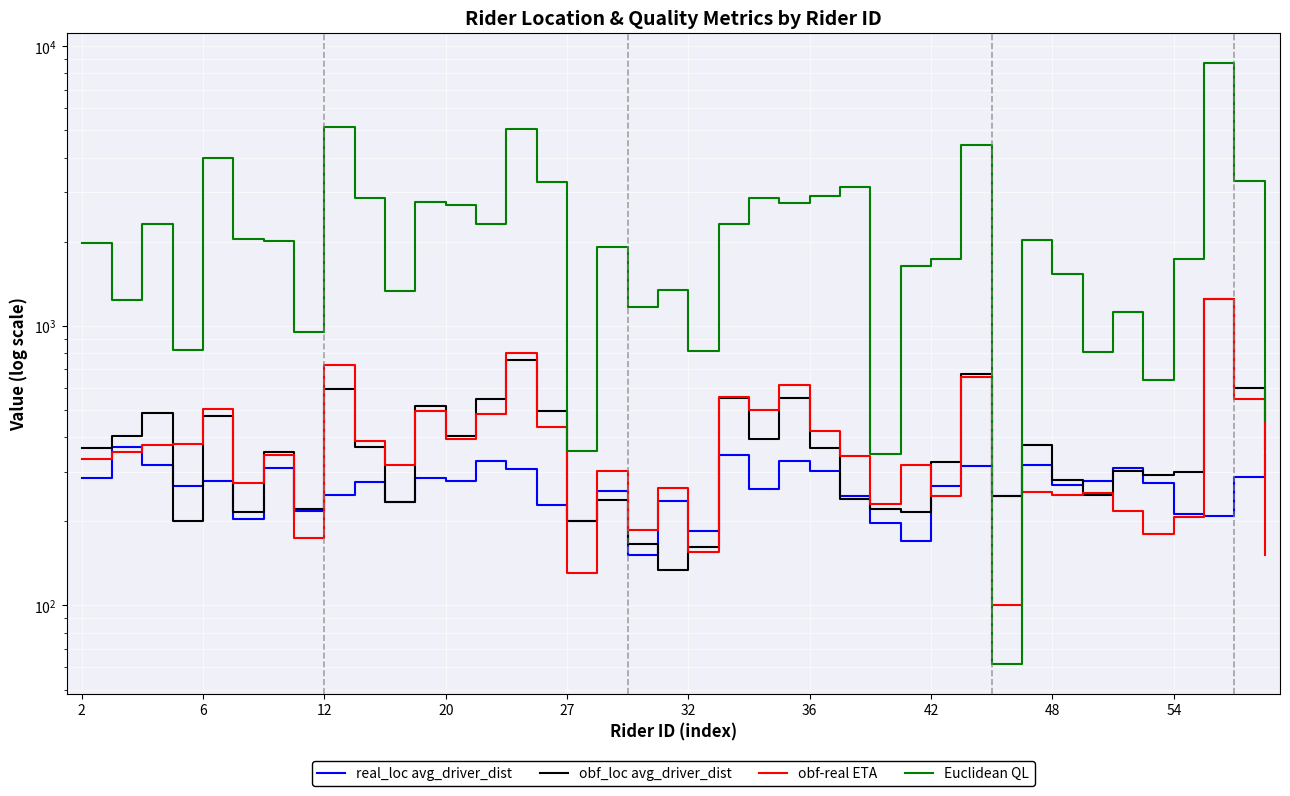

Is it true that Euclidean QL equals 1360.7 at 32?

False